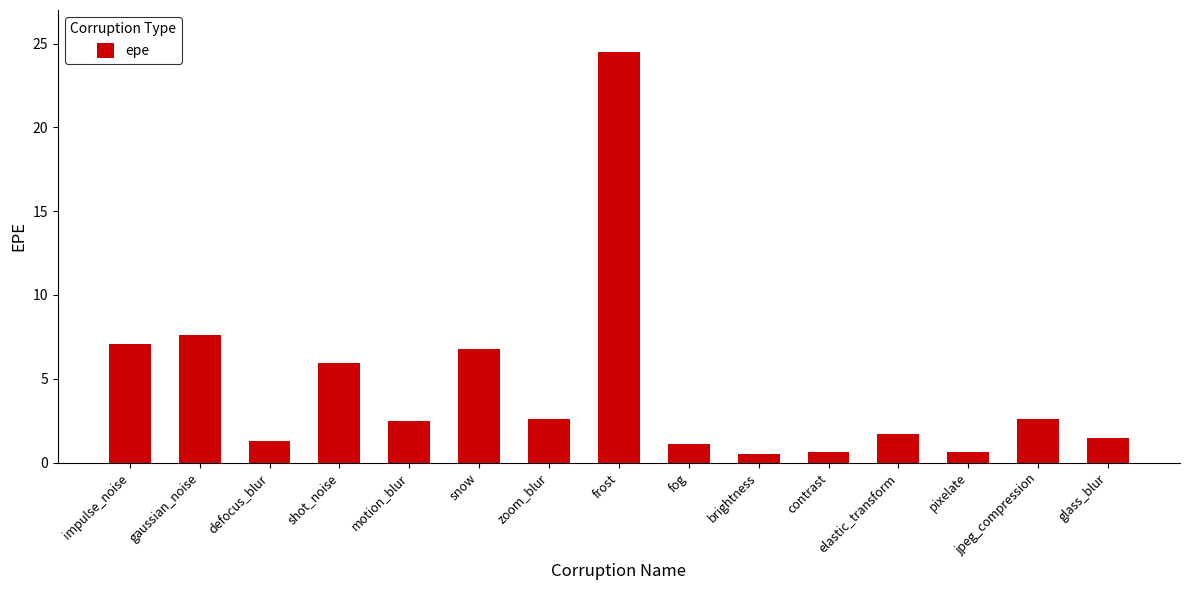

What position from the left is shot_noise?

4